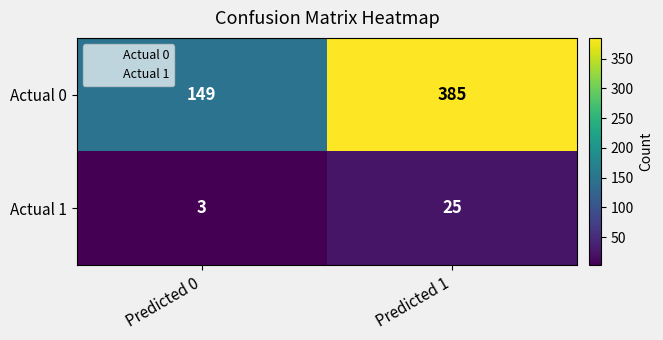

List the series in order of their peak value, lowest first.

Actual 1, Actual 0